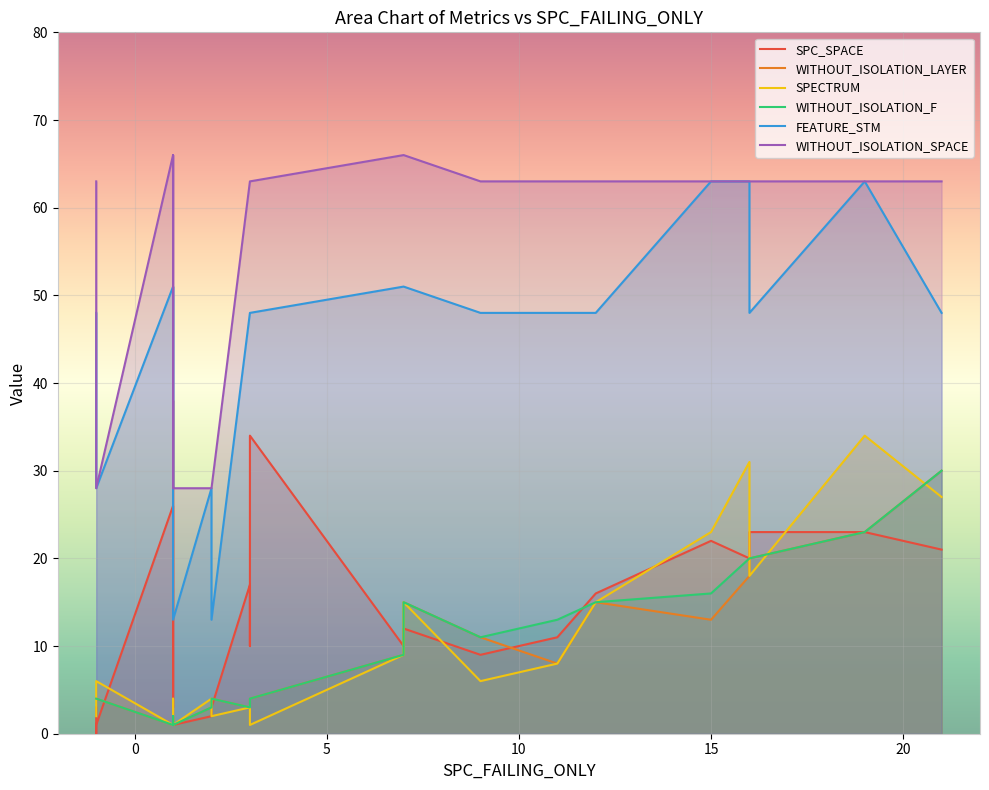

Reading left to right, list all the values displayed in this chart.

SPC_SPACE: 0=12	1=20	2=11	3=34	4=3	5=16	6=26	7=3	8=23	9=17	10=18	11=2	12=3	13=1	14=23	15=22	16=21	17=3	18=38	19=0	20=1	21=9	22=10	23=10
WITHOUT_ISOLATION_LAYER: 0=15	1=18	2=8	3=4	4=4	5=15	6=1	7=2	8=20	9=3	10=4	11=3	12=4	13=1	14=23	15=13	16=30	17=4	18=1	19=4	20=4	21=11	22=3	23=9
SPECTRUM: 0=15	1=31	2=8	3=1	4=2	5=15	6=1	7=4	8=18	9=3	10=1	11=4	12=2	13=1	14=34	15=23	16=27	17=2	18=1	19=4	20=6	21=6	22=3	23=9
WITHOUT_ISOLATION_F: 0=15	1=20	2=13	3=4	4=4	5=15	6=1	7=2	8=20	9=3	10=4	11=3	12=4	13=1	14=23	15=16	16=30	17=4	18=1	19=4	20=4	21=11	22=3	23=9
FEATURE_STM: 0=51	1=63	2=48	3=48	4=48	5=48	6=51	7=28	8=48	9=48	10=48	11=28	12=13	13=13	14=63	15=63	16=48	17=13	18=51	19=28	20=28	21=48	22=48	23=51
WITHOUT_ISOLATION_SPACE: 0=66	1=63	2=63	3=63	4=63	5=63	6=66	7=28	8=63	9=63	10=63	11=28	12=28	13=28	14=63	15=63	16=63	17=28	18=66	19=28	20=28	21=63	22=63	23=66